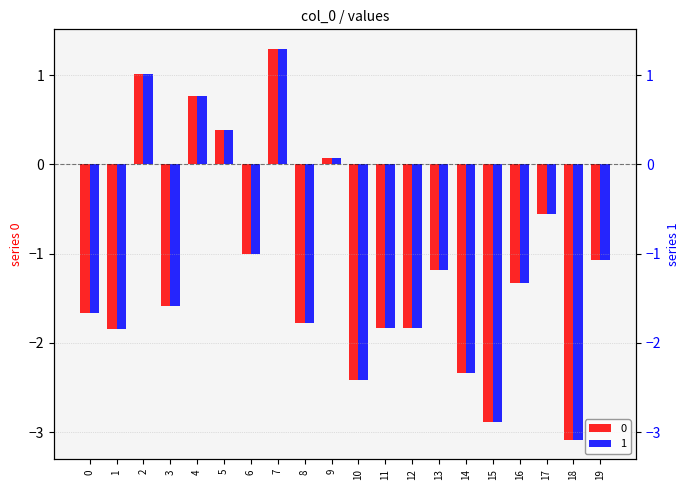

Which series changed the most between 7 and 15?

1